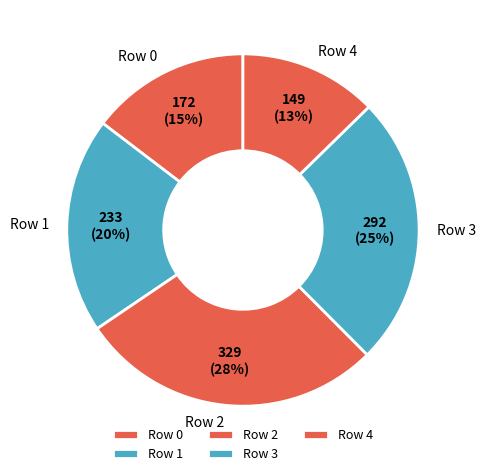

To the nearest percent, what portion does Row 4 represent?

13%